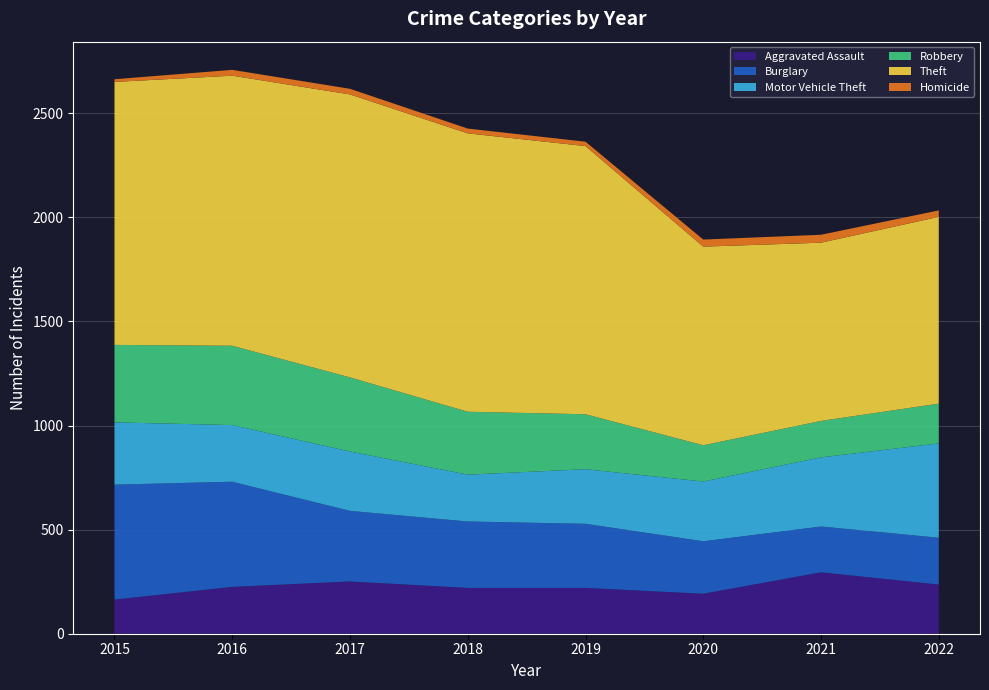

Reading right to left, extract all data points from this chart.

Aggravated Assault: 2022=236	2021=295	2020=192	2019=220	2018=220	2017=251	2016=225	2015=164
Burglary: 2022=225	2021=220	2020=252	2019=308	2018=319	2017=339	2016=505	2015=552
Motor Vehicle Theft: 2022=453	2021=332	2020=287	2019=262	2018=225	2017=285	2016=272	2015=299
Robbery: 2022=191	2021=175	2020=174	2019=264	2018=302	2017=356	2016=381	2015=372
Theft: 2022=897	2021=856	2020=954	2019=1288	2018=1337	2017=1359	2016=1297	2015=1263
Homicide: 2022=31	2021=38	2020=34	2019=21	2018=23	2017=27	2016=28	2015=13